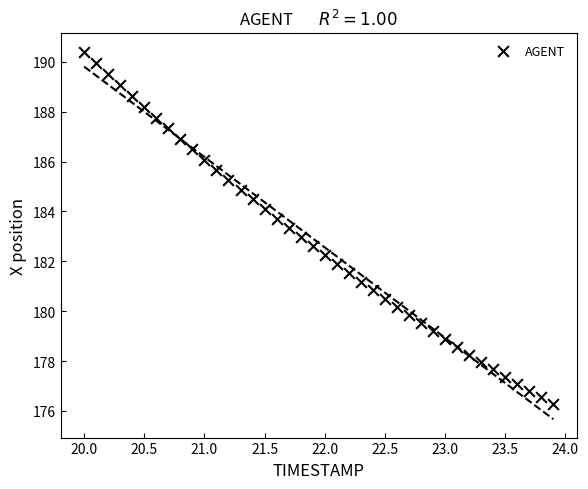

What is the range of X values (max minus min)?

3.9